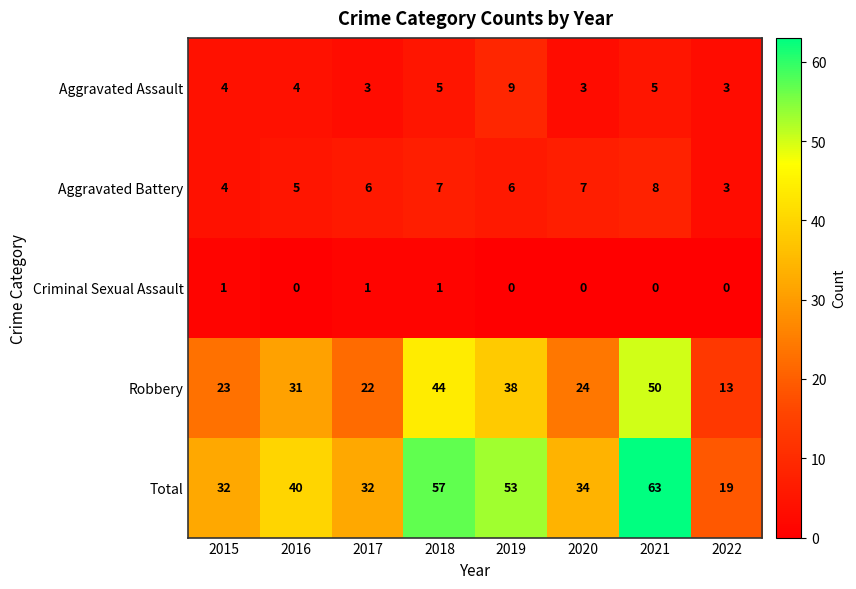

The Total series shows 53 at 2019. True or false?

True